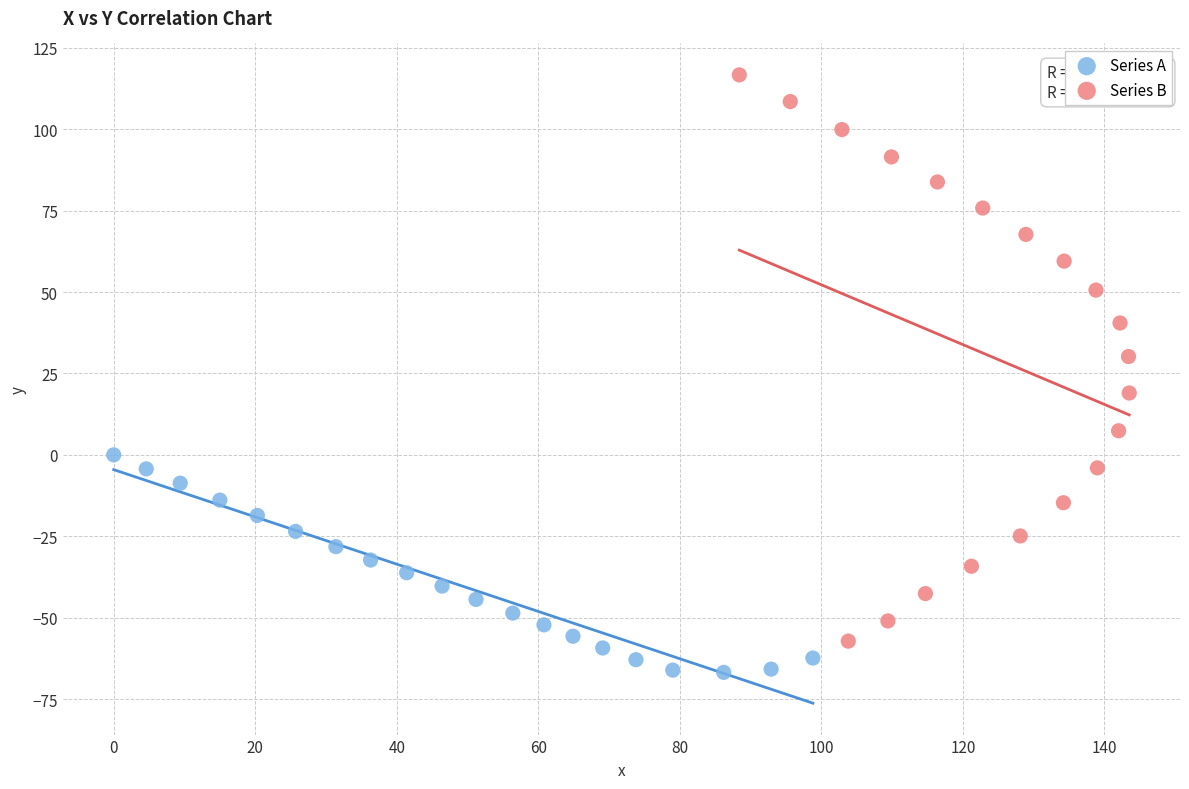

Which series has the largest Y range (max minus min)?

Series B